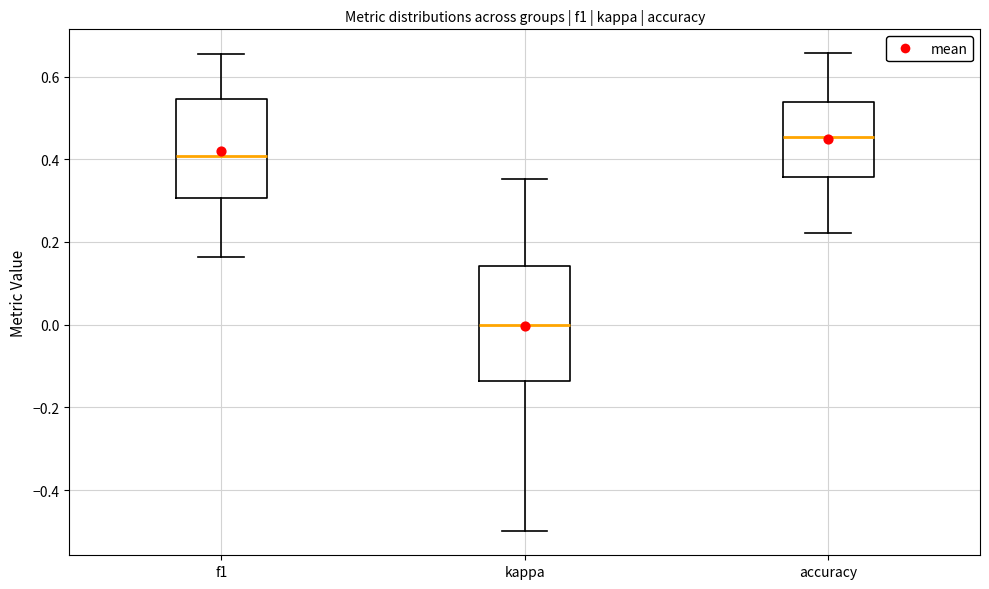

Which box is the tallest, from its lower edge to its upper edge?

kappa